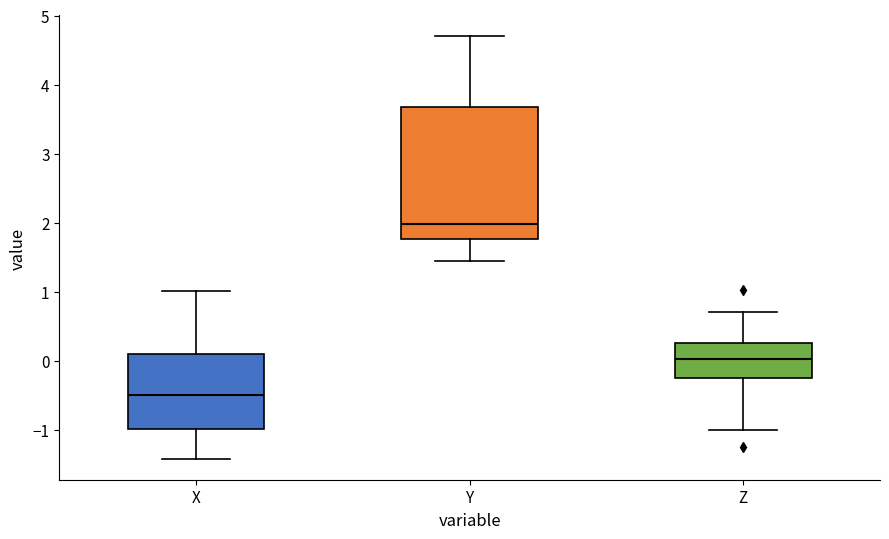

Which box is the tallest, from its lower edge to its upper edge?

Y